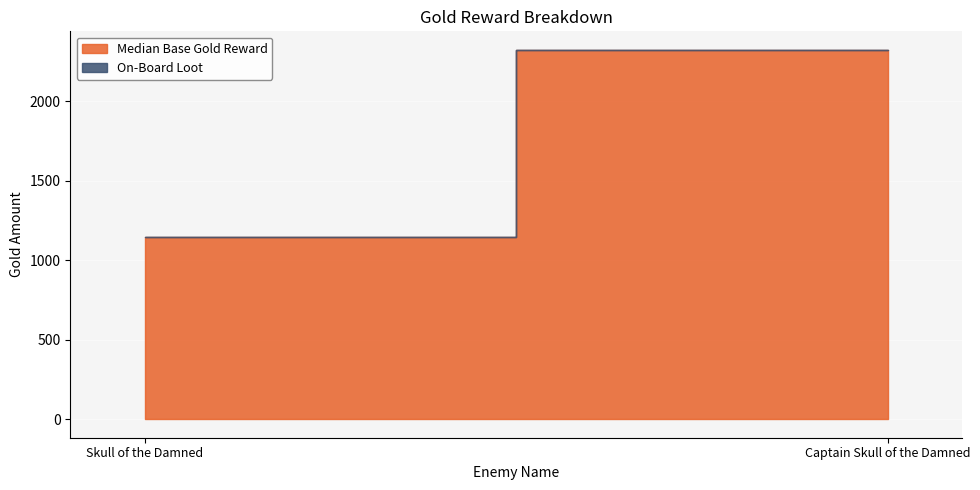

How many lines are shown in the chart?

2